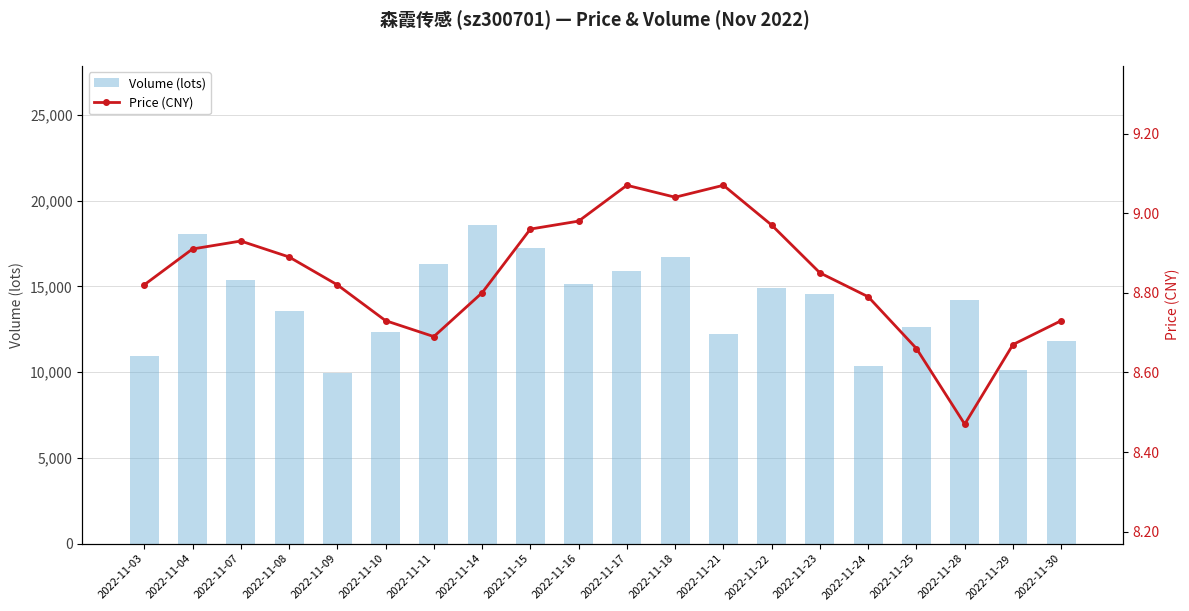

Reading left to right, list all the values displayed in this chart.

volume: 10940.0	18058.0	15389.0	13575.0	9919.0	12324.0	16326.0	18568.0	17231.0	15146.0	15878.0	16705.0	12221.0	14892.0	14557.0	10349.0	12599.0	14188.0	10124.0	11825.0
price: 8.8	8.9	8.9	8.9	8.8	8.7	8.7	8.8	9.0	9.0	9.1	9.0	9.1	9.0	8.8	8.8	8.7	8.5	8.7	8.7